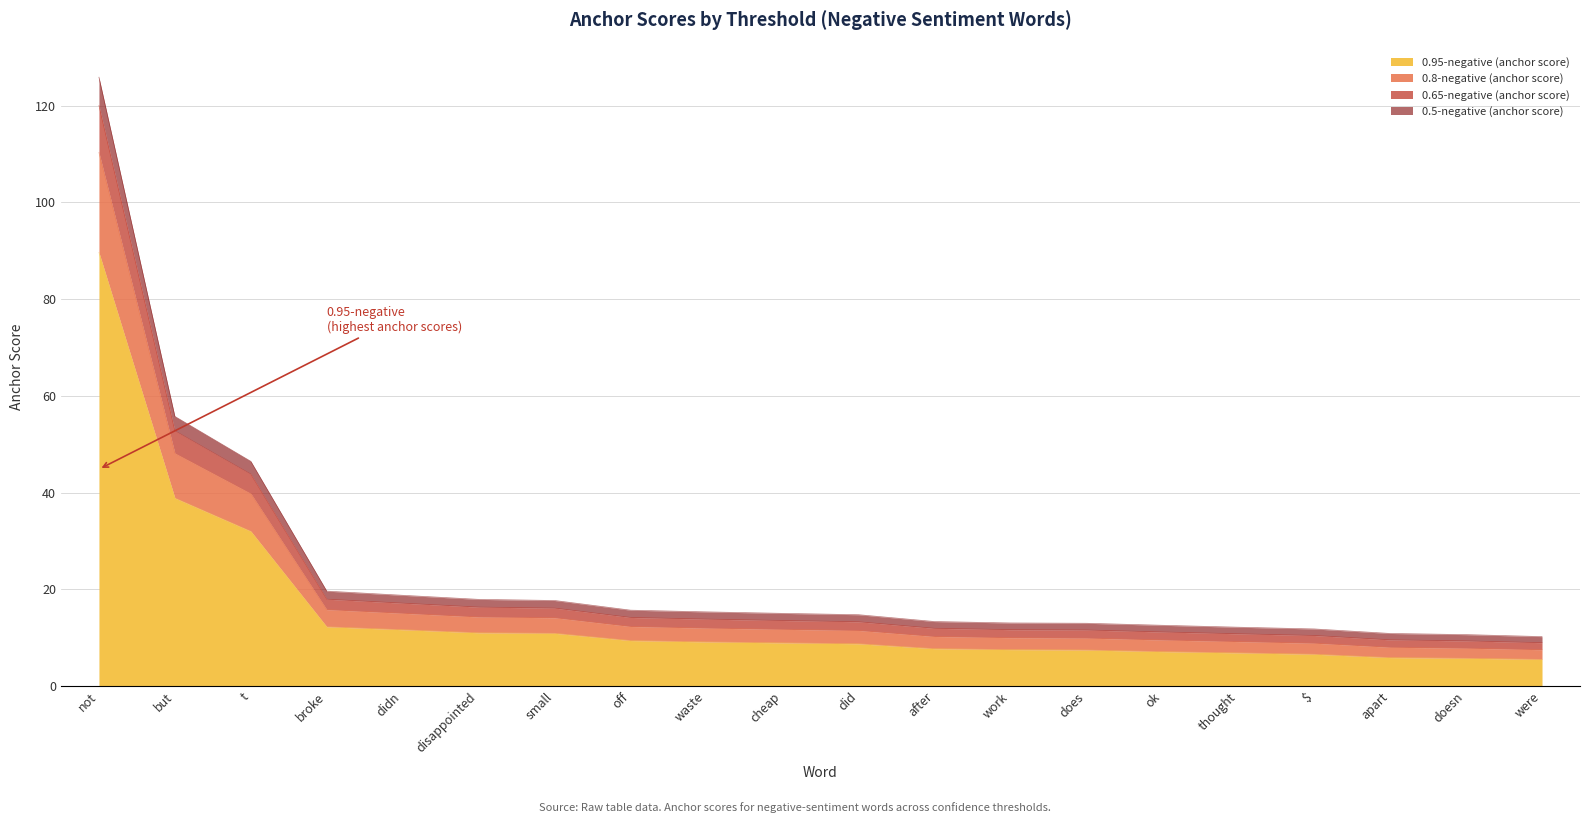

At which category is the sum across all series the highest?

not